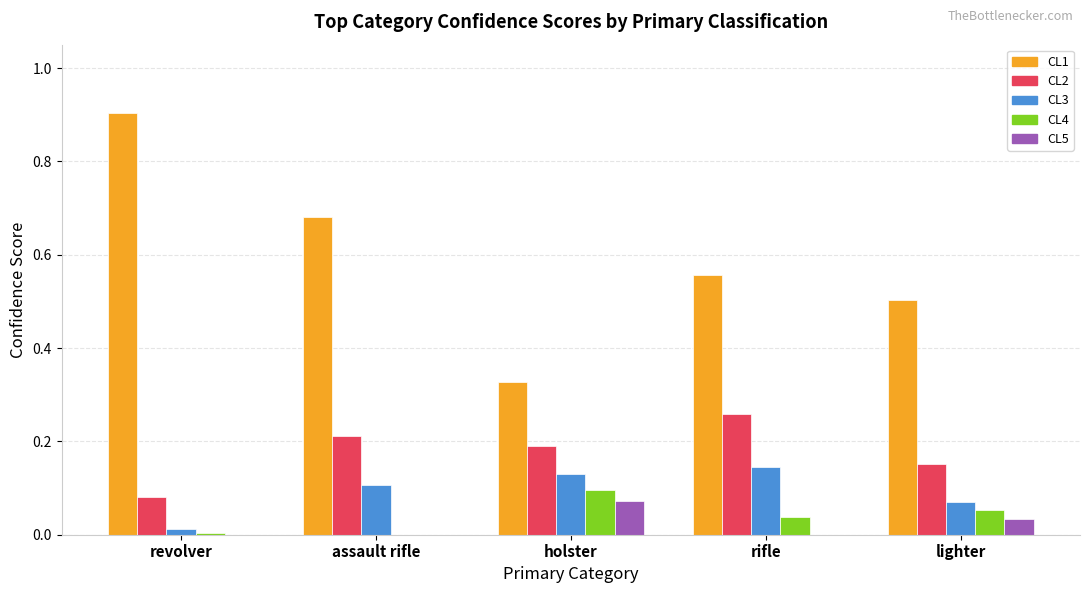

Are the bars grouped side by side (vs. stacked)?

Yes